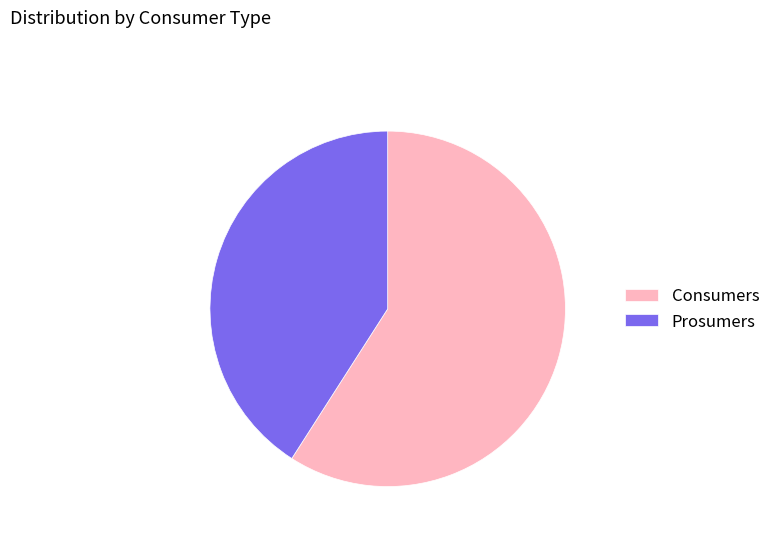

Rank the categories by value from lowest to highest.

Prosumers, Consumers